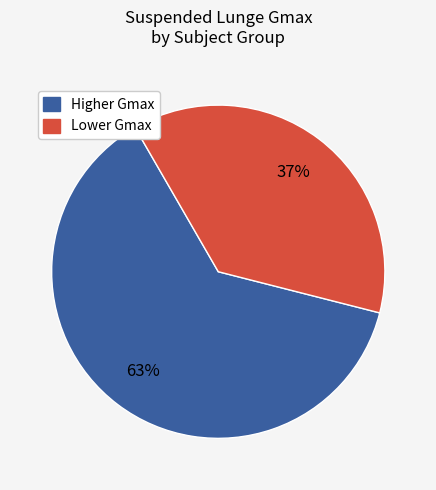

Does any single category account for the majority?

Yes